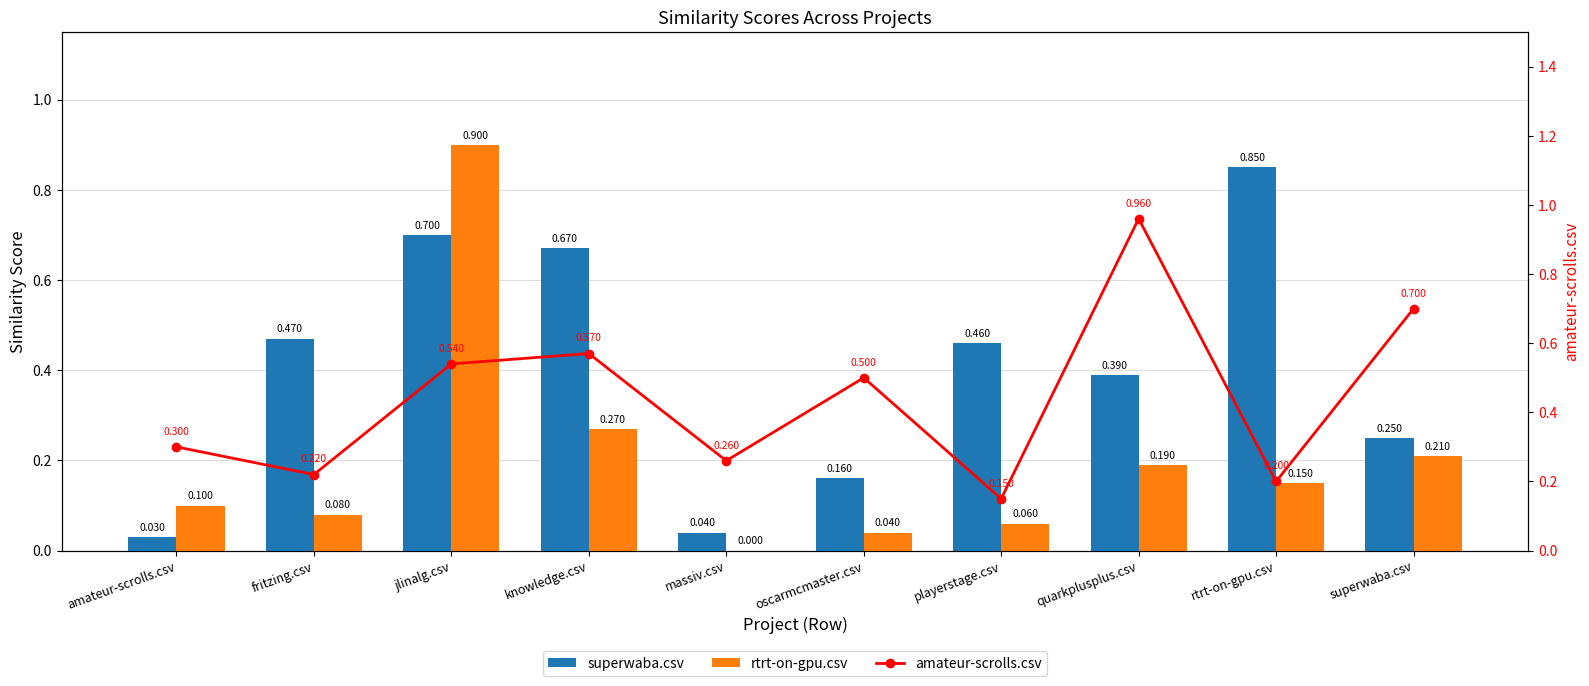

Rank the categories by amateur-scrolls.csv value from lowest to highest.

playerstage.csv, rtrt-on-gpu.csv, fritzing.csv, massiv.csv, amateur-scrolls.csv, oscarmcmaster.csv, jlinalg.csv, knowledge.csv, superwaba.csv, quarkplusplus.csv